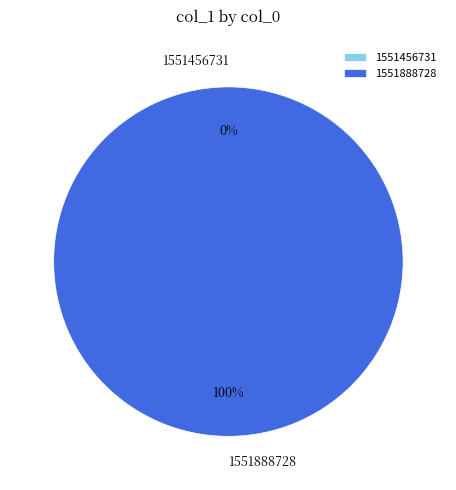

Which slice is the smallest?

1551456731